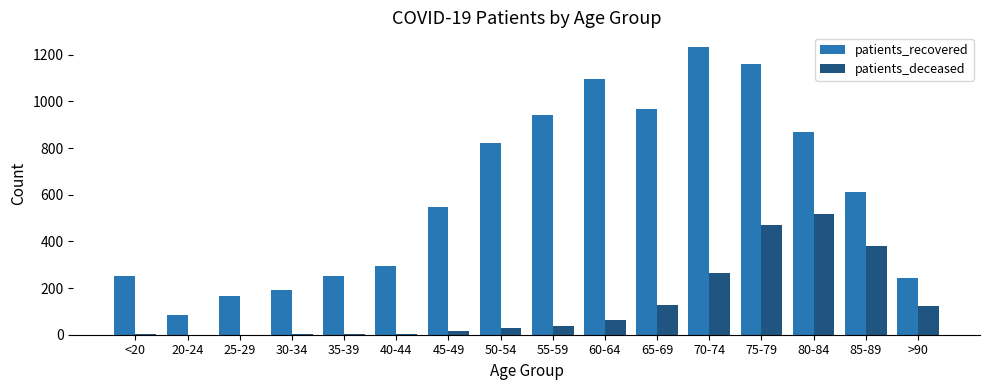

Is it true that patients_recovered equals 200 at 65-69?

False